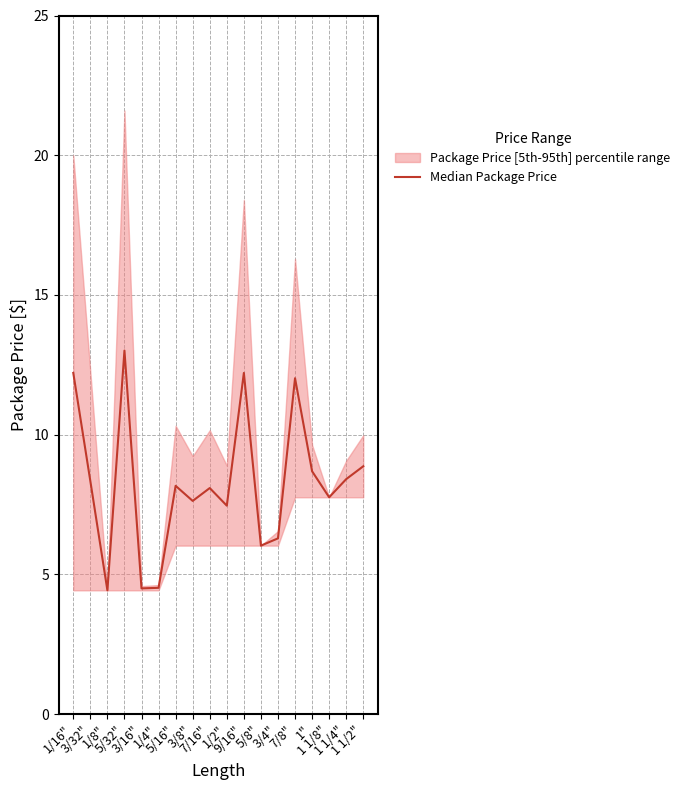

Rank the categories by value from lowest to highest.

1/8", 3/16", 1/4", 5/8", 3/4", 1/2", 3/8", 1 1/8", 7/16", 5/16", 3/32", 1 1/4", 1", 1 1/2", 7/8", 1/16", 9/16", 5/32"